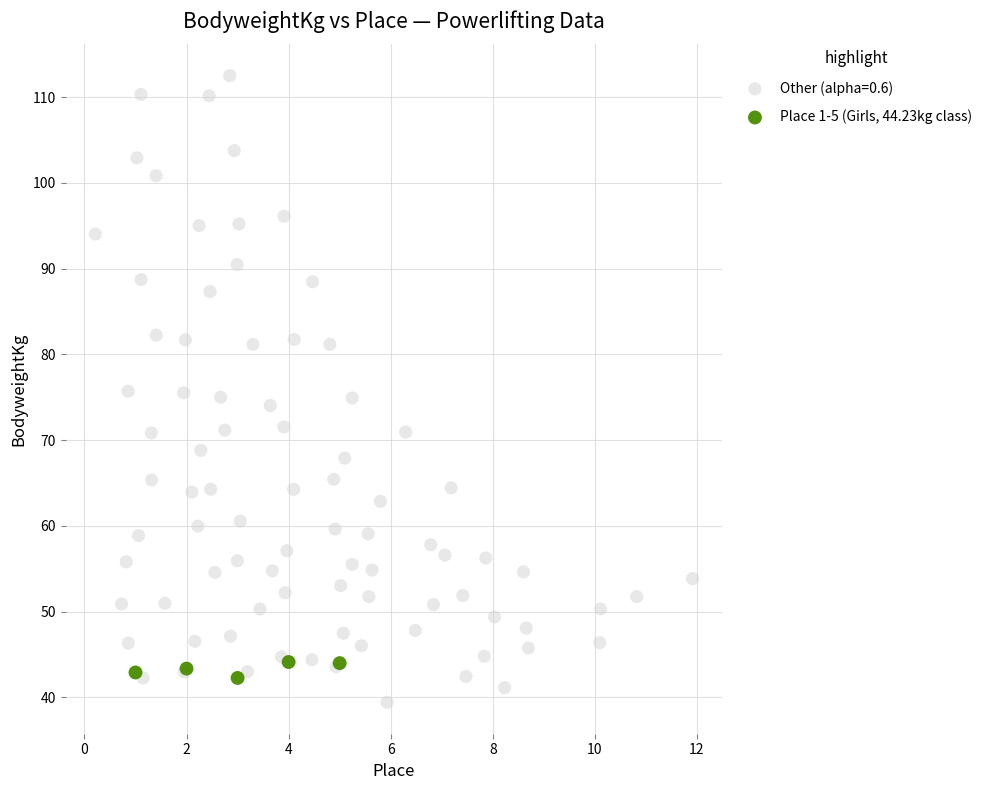

Which series contains the highest Y value?

Other (alpha=0.6)